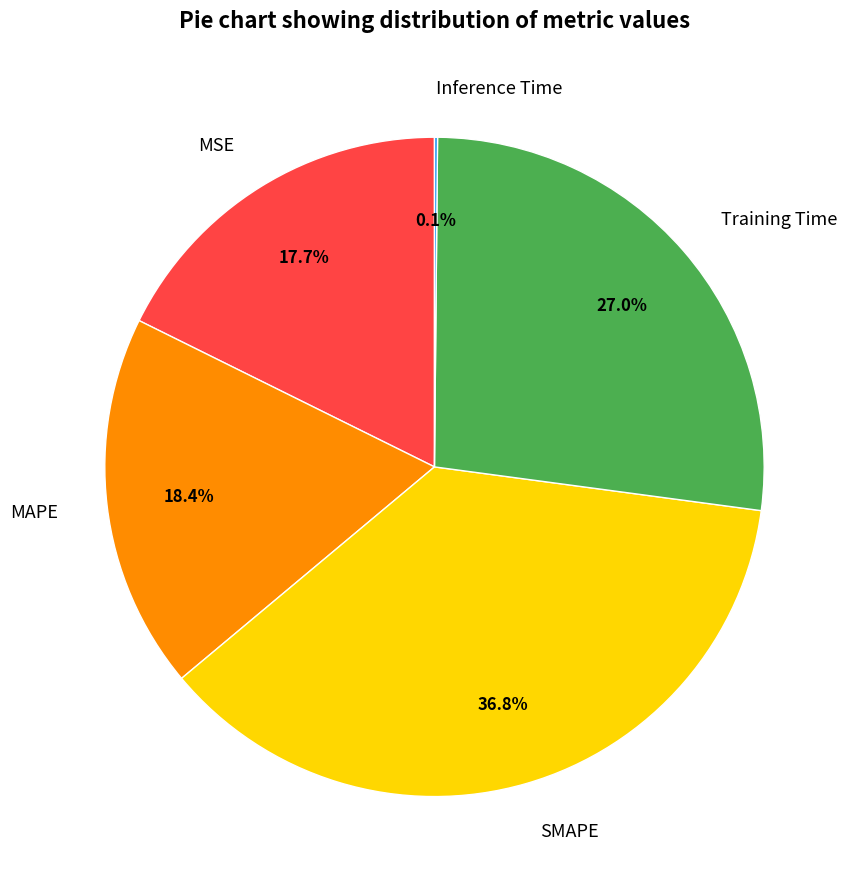

Is there a majority slice in this chart?

No